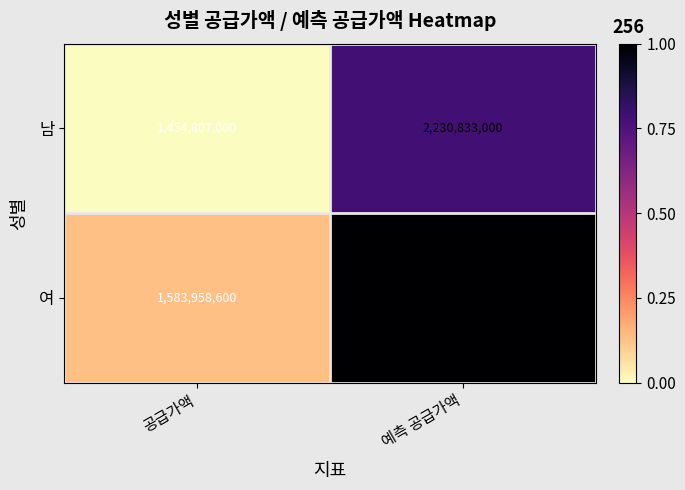

Which series has the largest total across all categories?

여